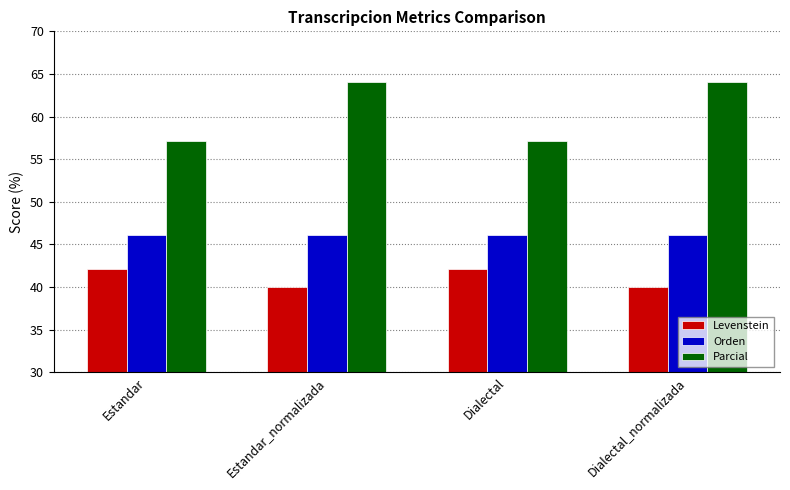

How many values in the Levenstein series exceed 42?

2